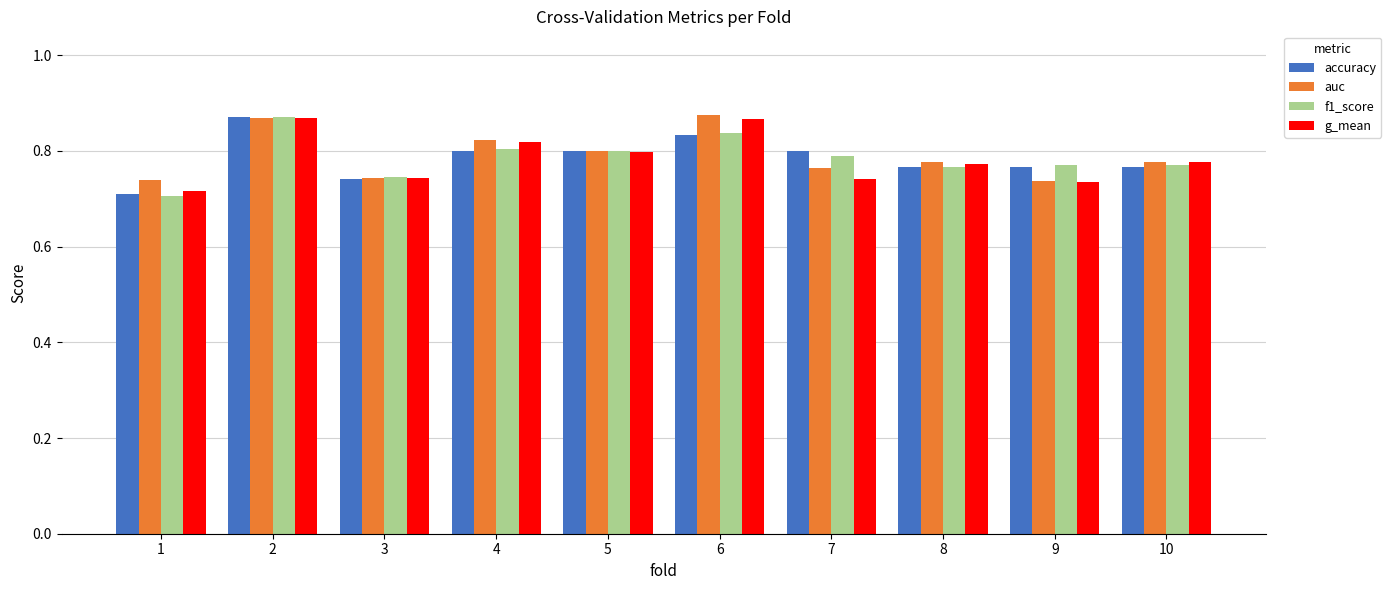

What is the total value across all series at 10?

3.1